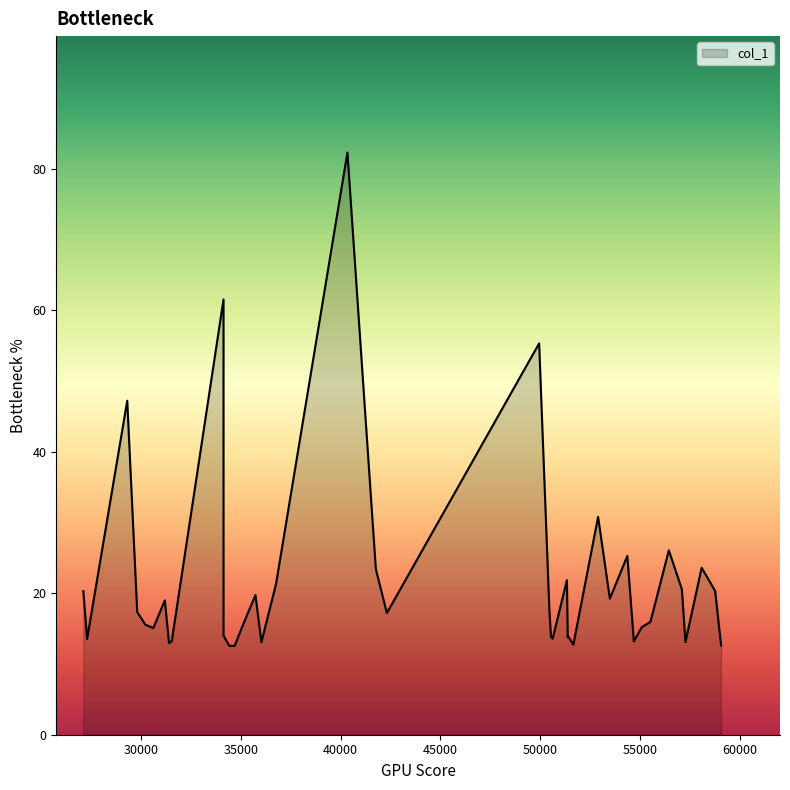

The chart shows a value of 17.4 at 29805.4. True or false?

True